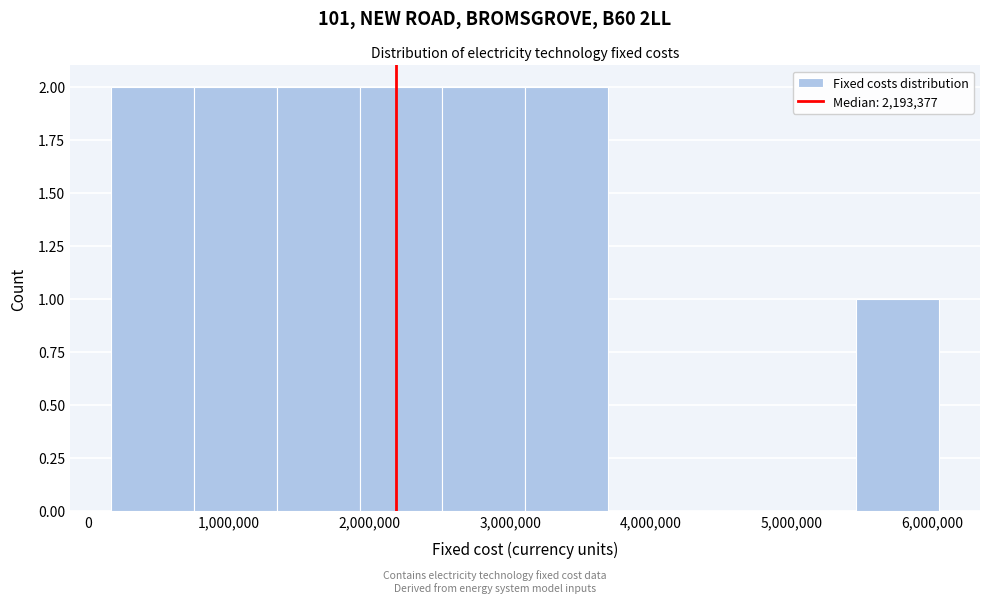

Reading left to right, list every bar in this chart as the range it spans on the x-axis followed by its height. Neither the bar edges nor the heights are printed on the chart, so give them approximately, as read against the axes.

200000 to 800000: 2
800000 to 1300000: 2
1300000 to 1900000: 2
1900000 to 2500000: 2
2500000 to 3100000: 2
3100000 to 3700000: 2
3700000 to 4300000: 0
4300000 to 4900000: 0
4900000 to 5500000: 0
5500000 to 6000000: 1